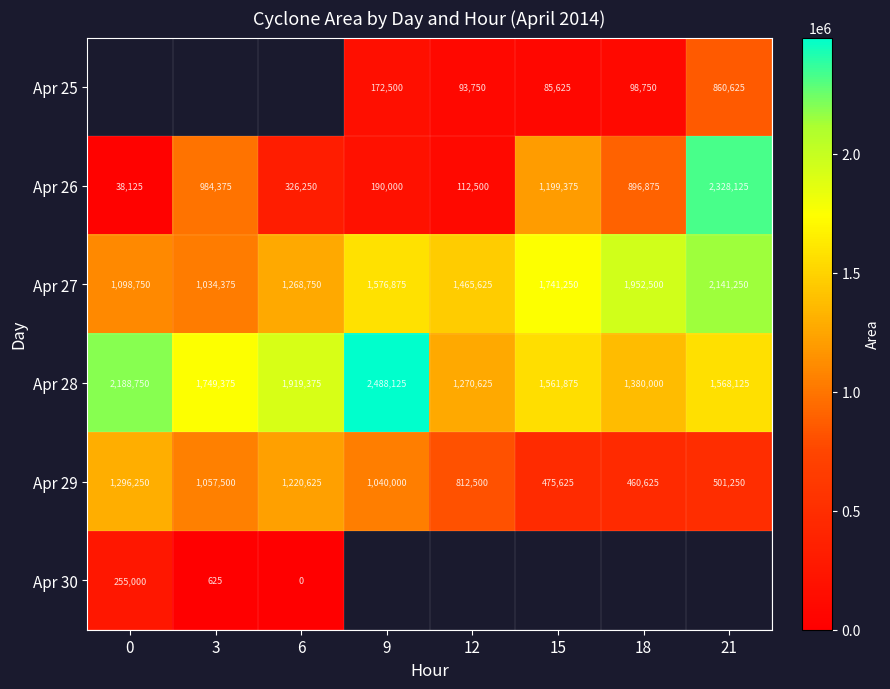

True or false: Apr 28 has a value of 1033459.1 at 15.

False